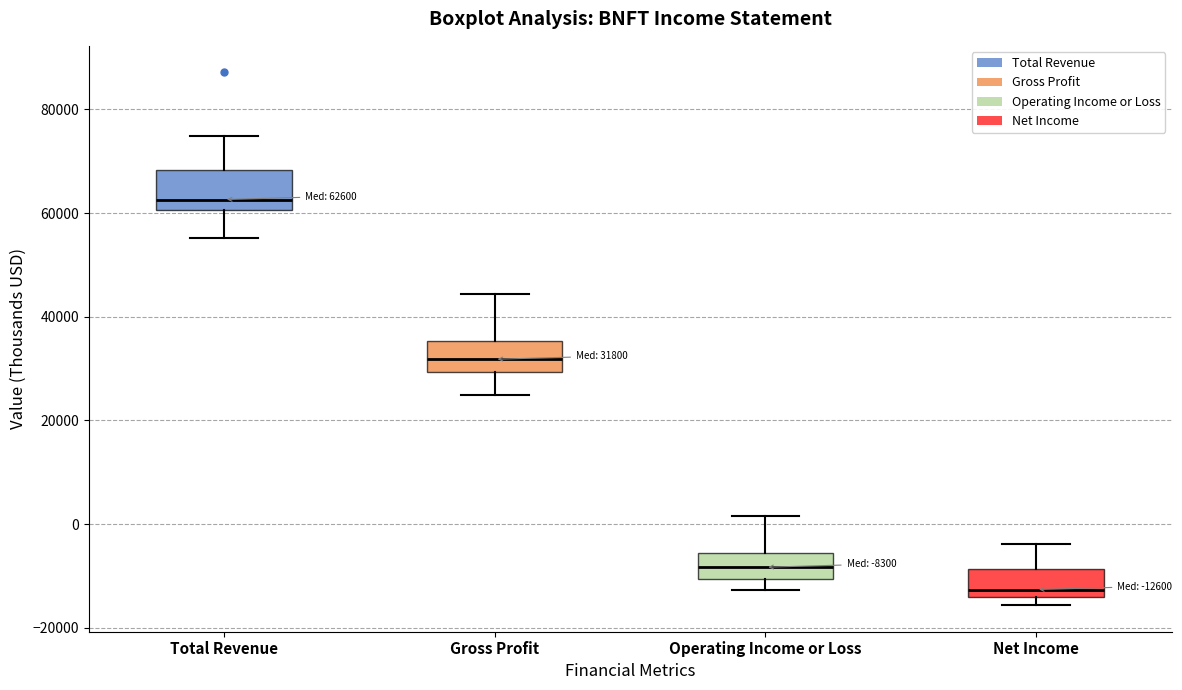

Which box's median line is the highest?

Total Revenue